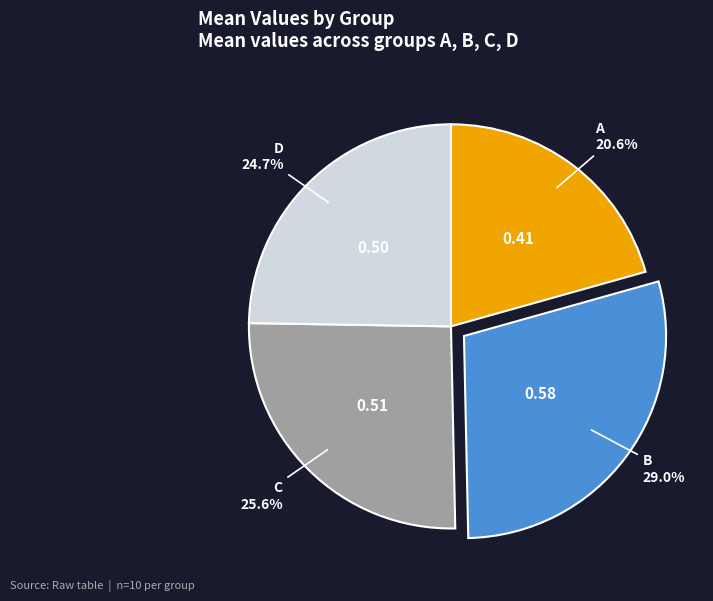

What portion of the pie excludes C?

74.4%